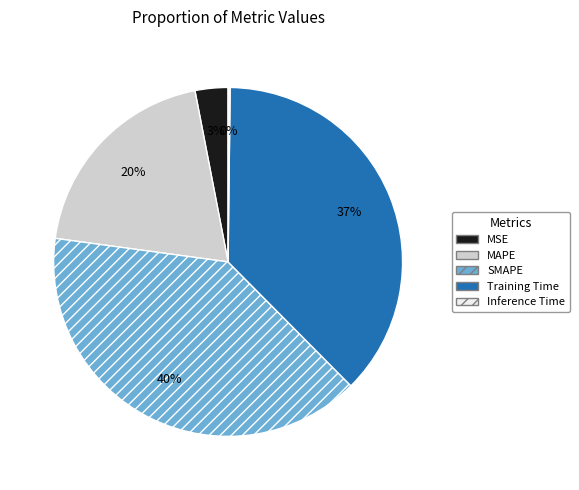

To the nearest percent, what portion does MSE represent?

3%